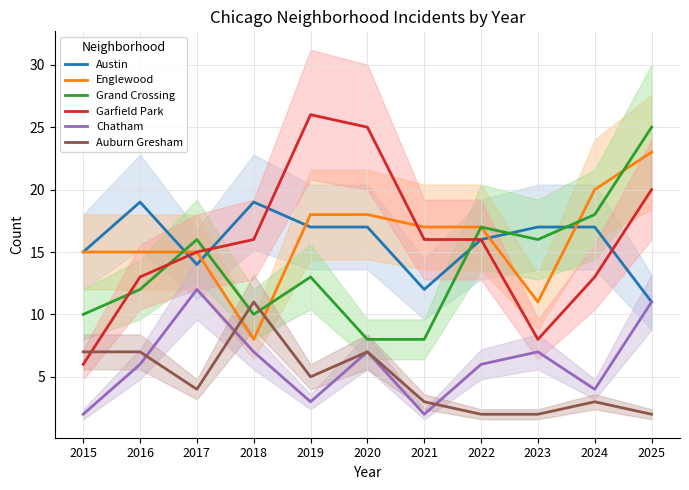

Reading left to right, what are all the values shown in this chart?

Austin: 2015=15	2016=19	2017=14	2018=19	2019=17	2020=17	2021=12	2022=16	2023=17	2024=17	2025=11
Englewood: 2015=15	2016=15	2017=15	2018=8	2019=18	2020=18	2021=17	2022=17	2023=11	2024=20	2025=23
Grand Crossing: 2015=10	2016=12	2017=16	2018=10	2019=13	2020=8	2021=8	2022=17	2023=16	2024=18	2025=25
Garfield Park: 2015=6	2016=13	2017=15	2018=16	2019=26	2020=25	2021=16	2022=16	2023=8	2024=13	2025=20
Chatham: 2015=2	2016=6	2017=12	2018=7	2019=3	2020=7	2021=2	2022=6	2023=7	2024=4	2025=11
Auburn Gresham: 2015=7	2016=7	2017=4	2018=11	2019=5	2020=7	2021=3	2022=2	2023=2	2024=3	2025=2